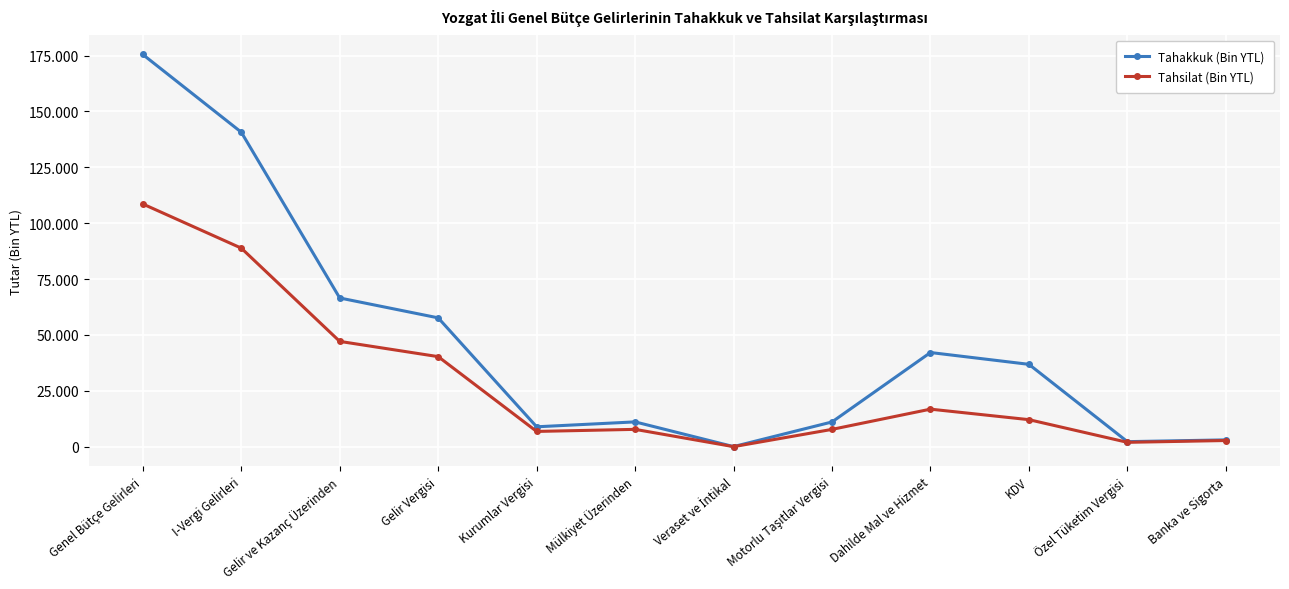

Between Banka ve Sigorta and Kurumlar Vergisi, which is larger?

Kurumlar Vergisi